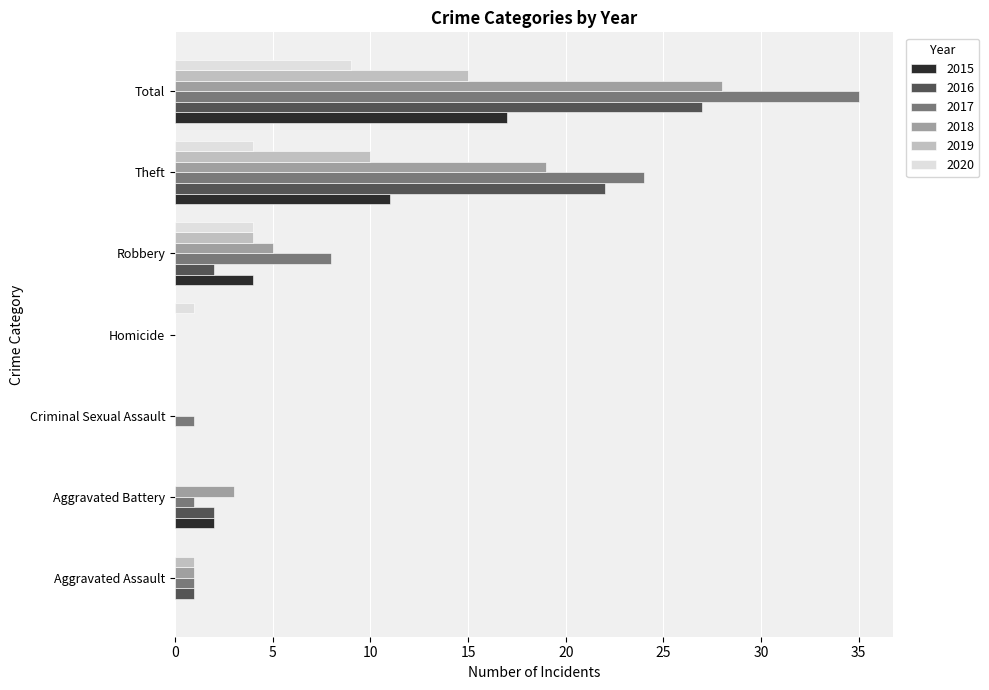

True or false: 2019 has a value of 0 at Aggravated Battery.

True